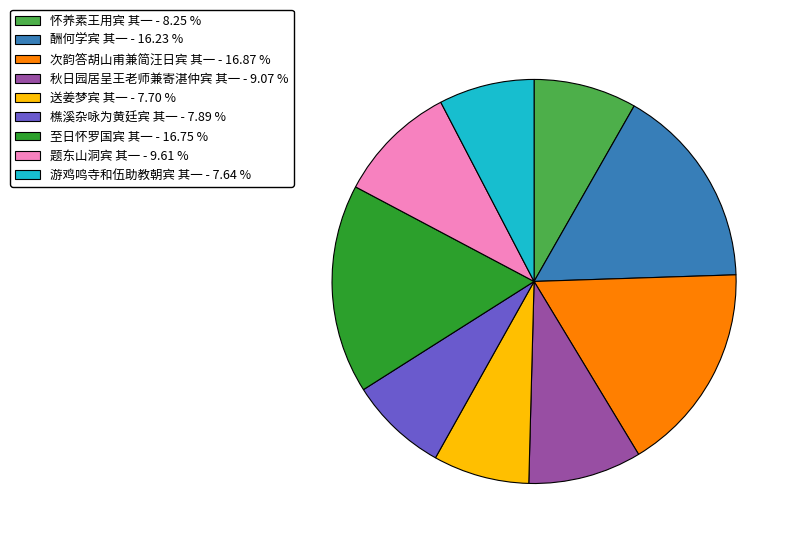

Which has a higher value, 怀养素王用宾 其一 or 游鸡鸣寺和伍助教朝宾 其一?

怀养素王用宾 其一